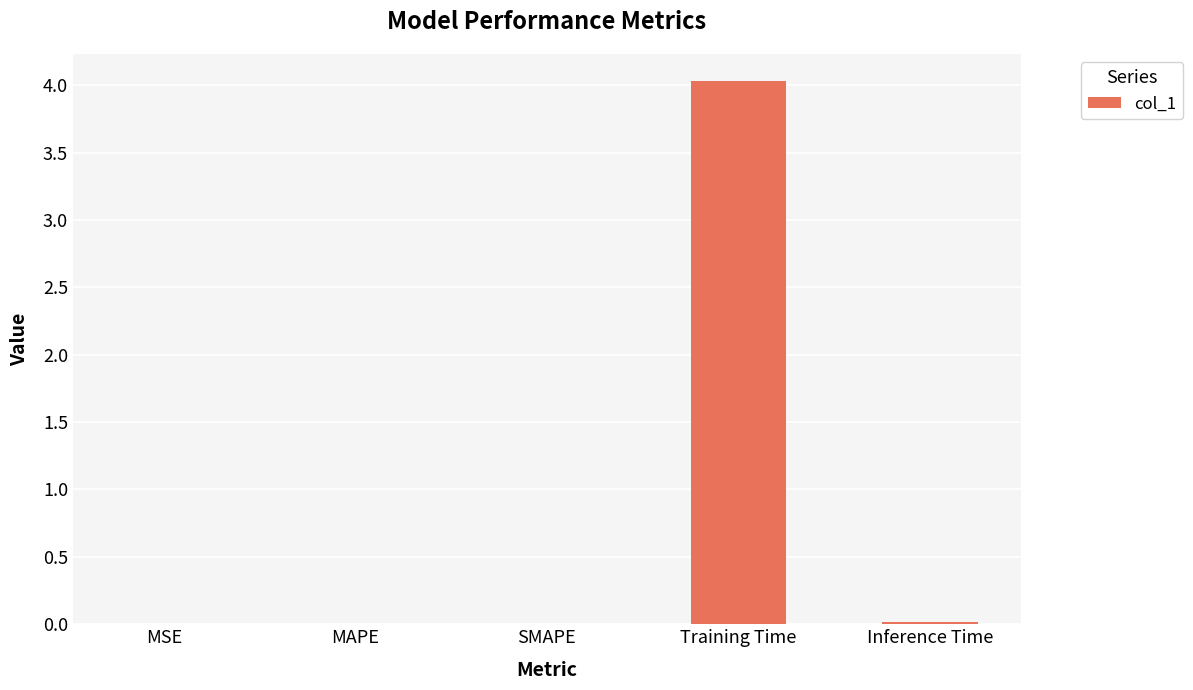

What is the maximum value shown in the chart?

4.0